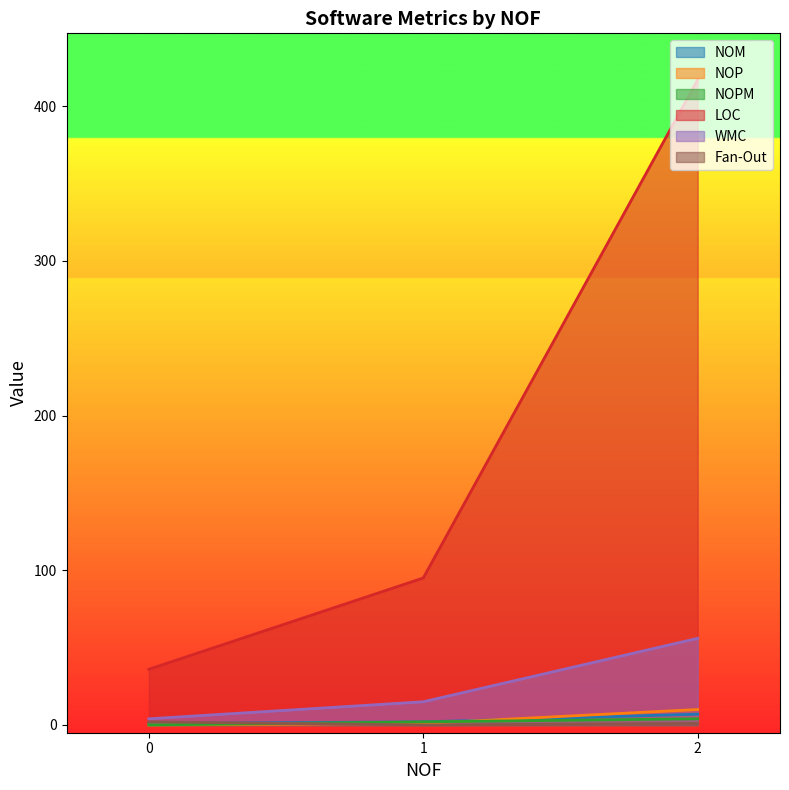

Reading right to left, list all the values displayed in this chart.

NOM: 1=2	2=7	0=1
NOP: 1=1	2=10	0=0
NOPM: 1=2	2=4	0=0
LOC: 1=95	2=417	0=36
WMC: 1=15	2=56	0=4
Fan-Out: 1=0	2=1	0=2